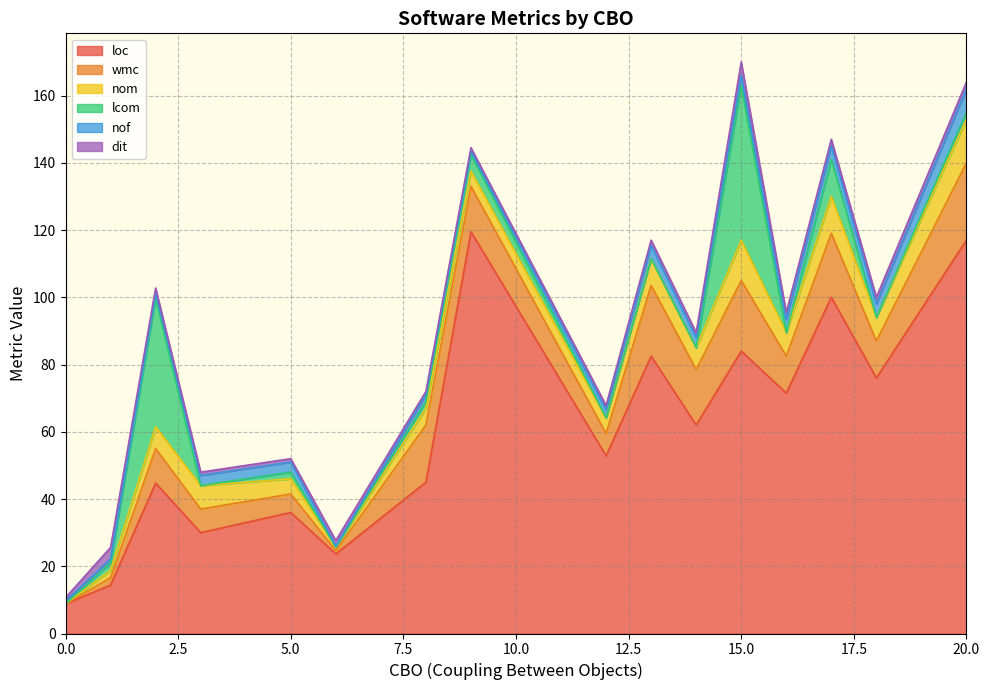

Between 10 and 32, which series saw the biggest shift?

loc